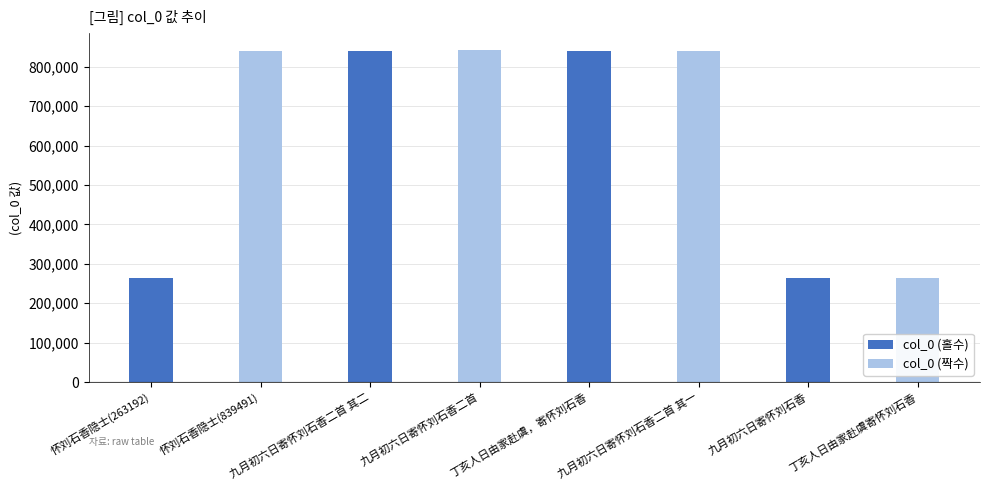

The value of col_0 (홀수) at 九月初六日寄怀刘石香 is 163177. True or false?

False